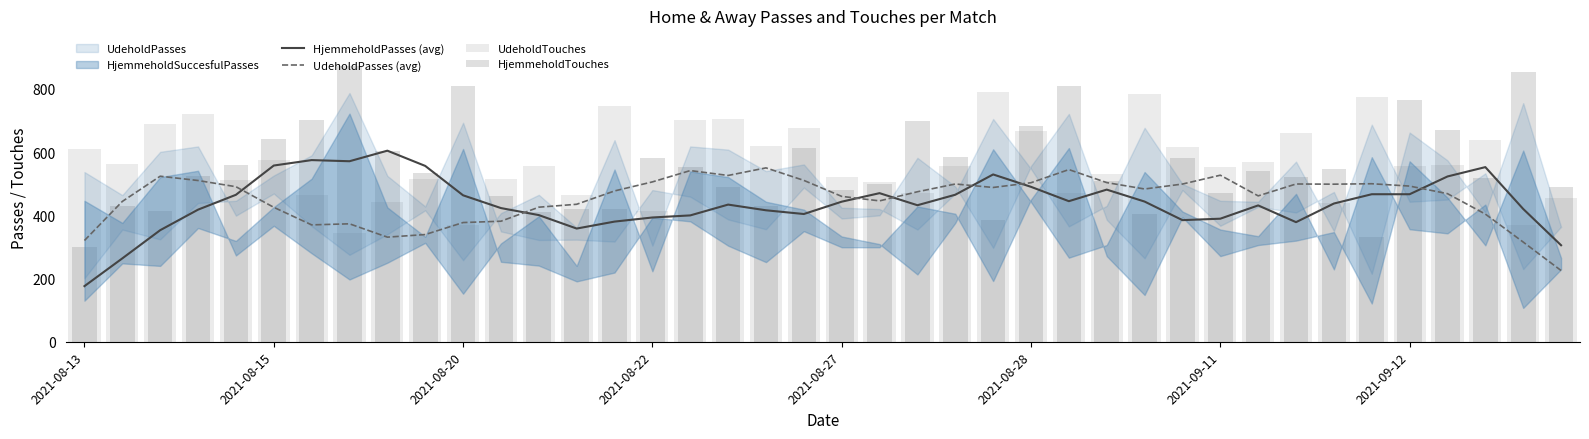

What is the highest value of the HjemmeholdPasses (avg) series?

604.6